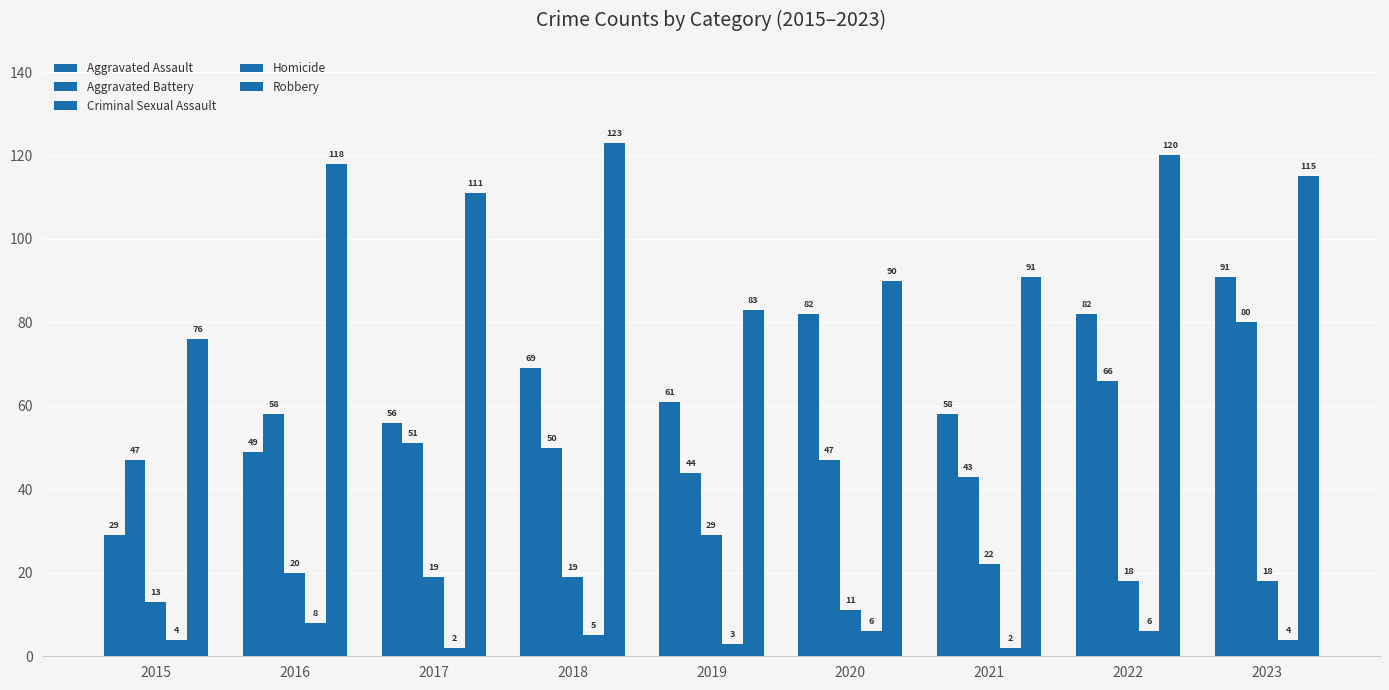

What is the smallest value displayed?

2